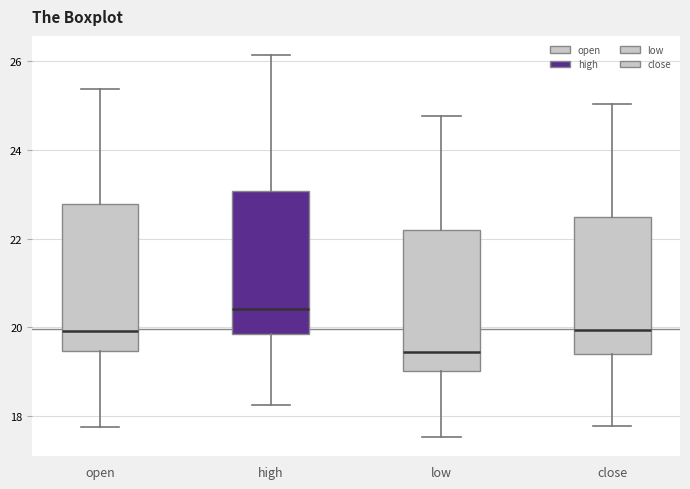

Reading left to right, read every box against the y-axis: the position of its median line, the range the box covers, and the ends of its whiskers. The values are not printed on the chart, so give them approximately, as read against the axis.

open: median 20.0, box 19.4 to 22.8, whiskers 17.8 to 25.4
high: median 20.4, box 19.8 to 23.0, whiskers 18.2 to 26.2
low: median 19.4, box 19.0 to 22.2, whiskers 17.6 to 24.8
close: median 20.0, box 19.4 to 22.4, whiskers 17.8 to 25.0